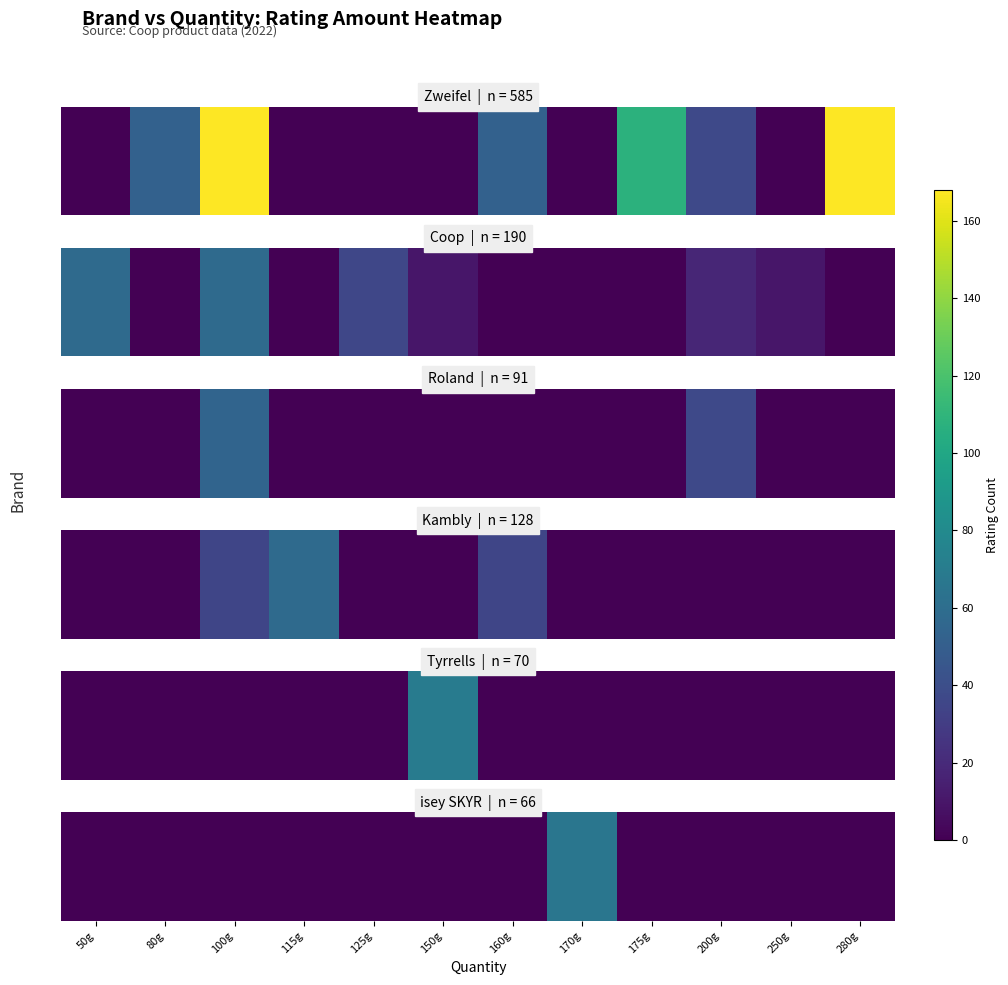

Count the number of values greater than 0.

1